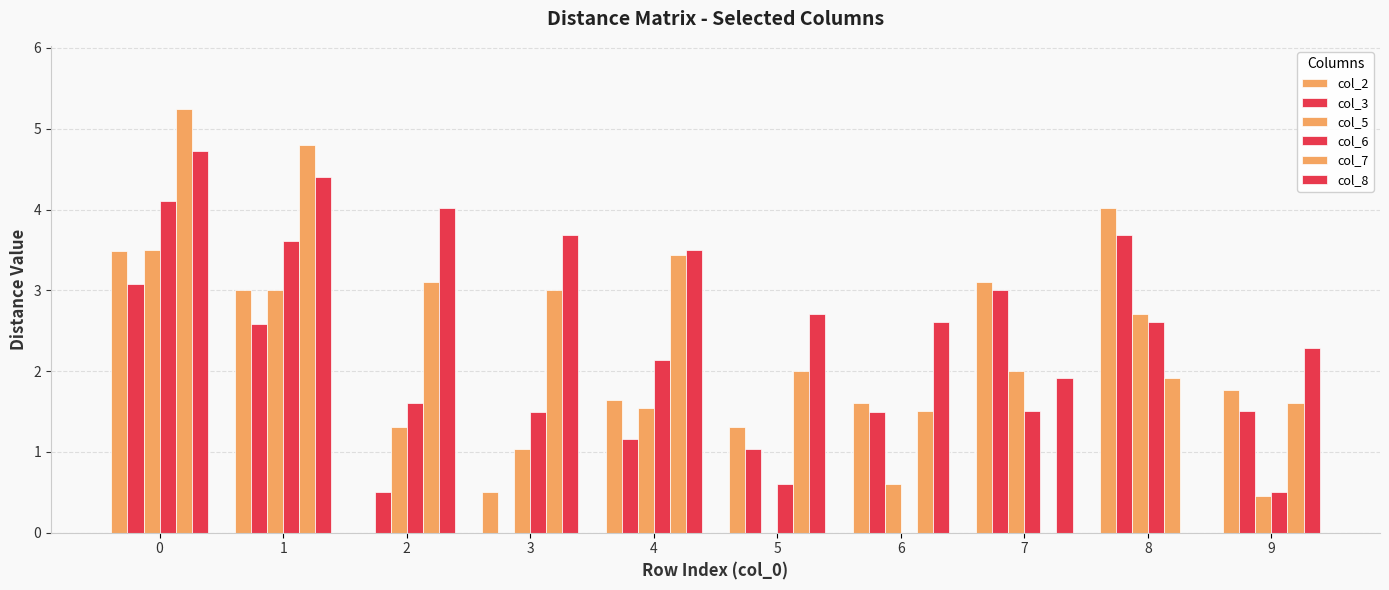

List the series in order of their peak value, highest first.

col_7, col_8, col_6, col_2, col_3, col_5